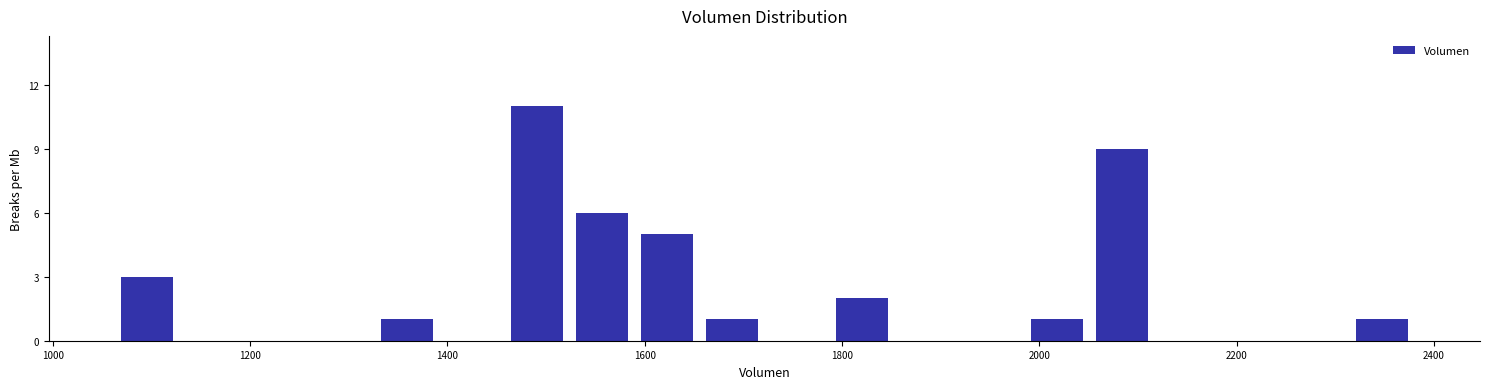

Read against the x-axis, roughly where is the centre of the tallest bar?

1500